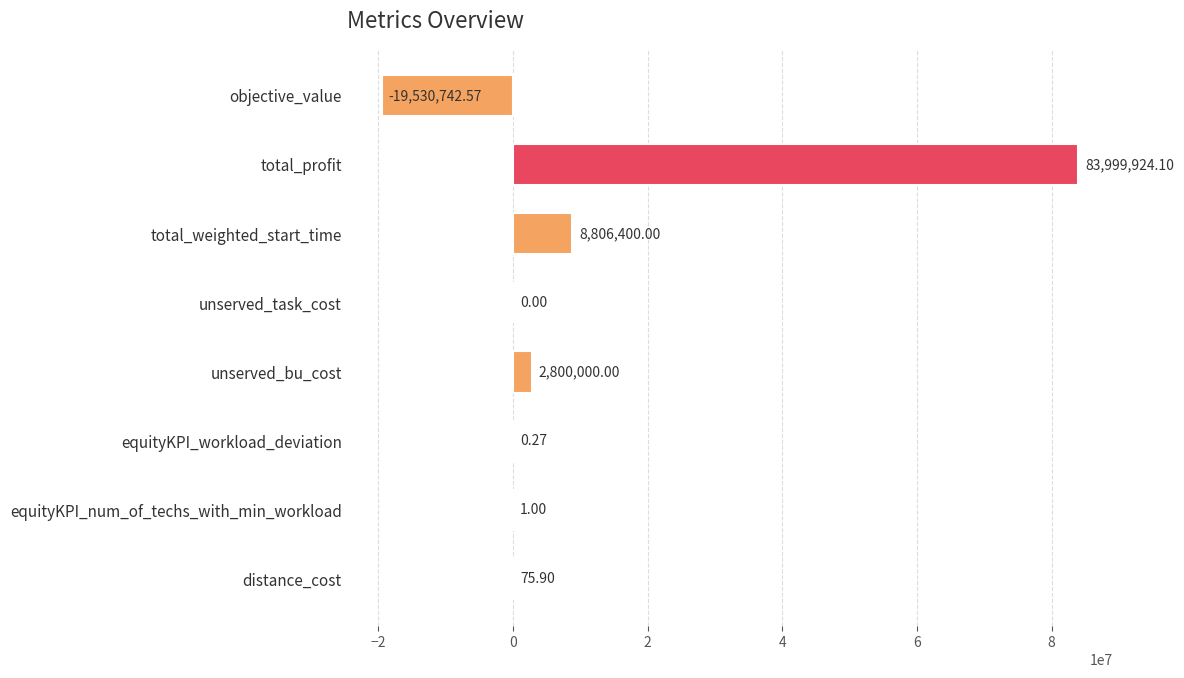

Where is the data nearest to the value 32234590?

total_weighted_start_time